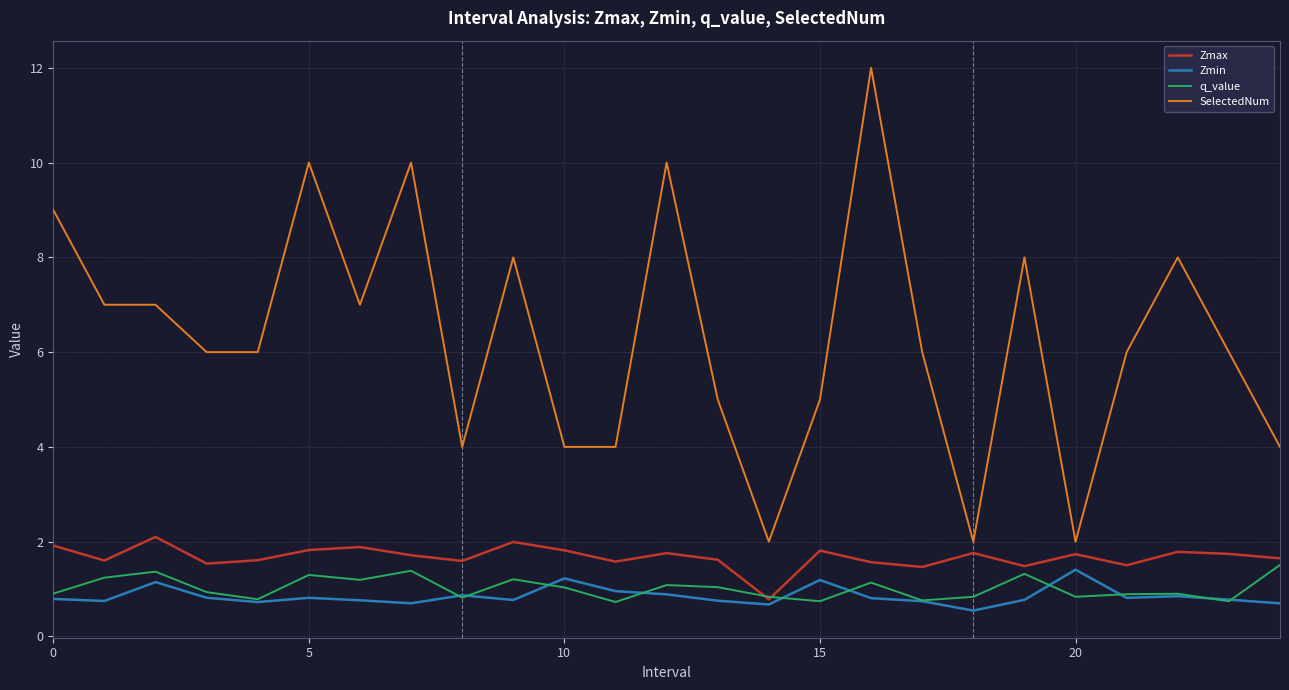

How many distinct data groups are displayed?

4